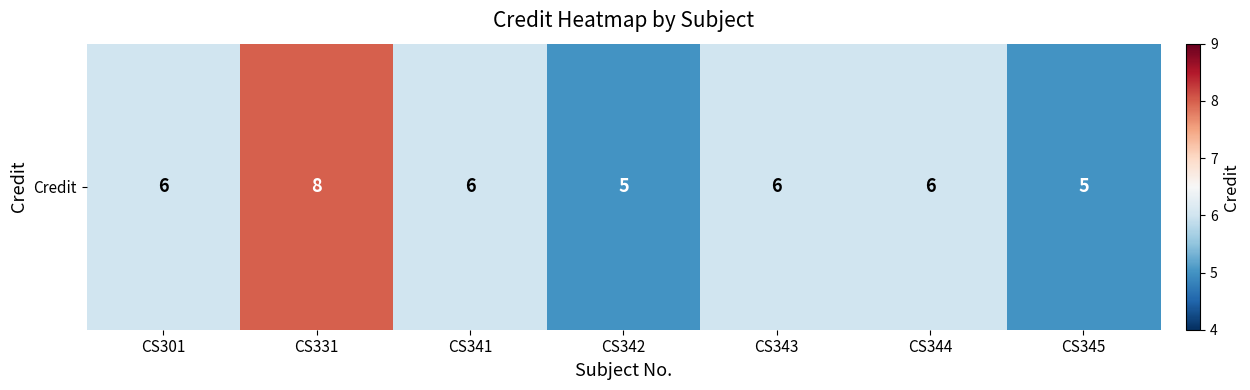

The value at CS344 is 2. True or false?

False